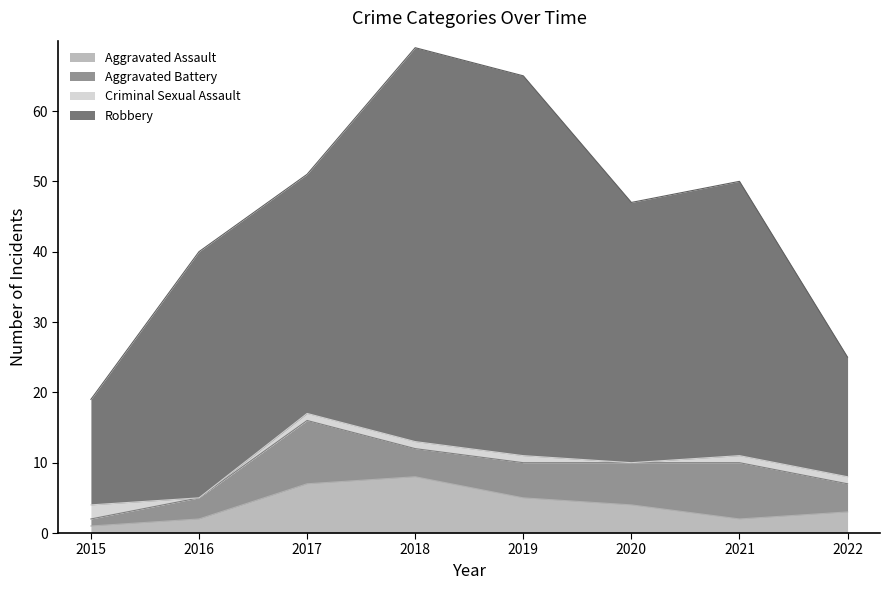

Which series has the largest total across all categories?

Robbery